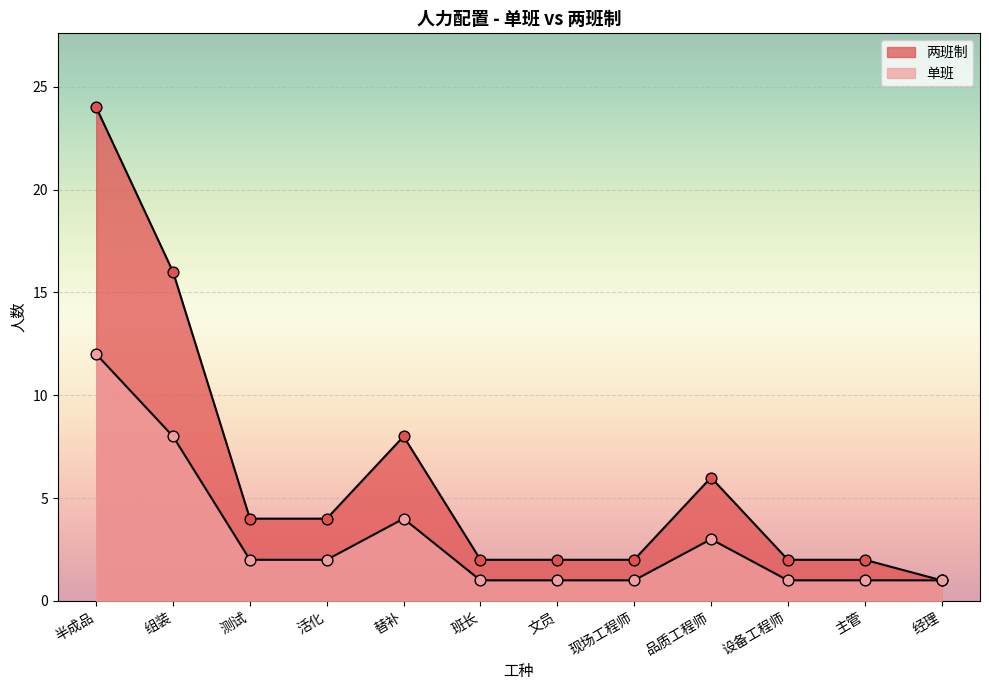

What is the total value across all series at 组装?

24